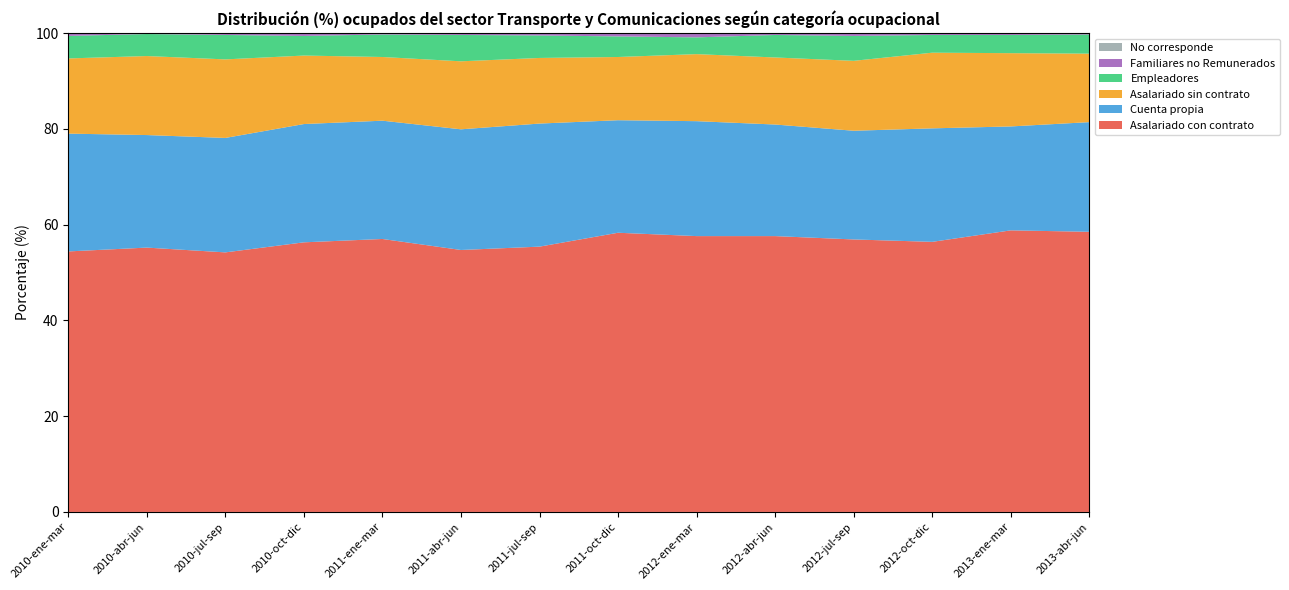

Reading left to right, list all the values displayed in this chart.

Asalariado con contrato: 54.4	55.2	54.2	56.3	57.0	54.7	55.4	58.3	57.6	57.6	56.9	56.4	58.8	58.5
Cuenta propia: 24.6	23.5	23.9	24.7	24.7	25.2	25.7	23.5	24.0	23.3	22.7	23.7	21.7	22.9
Asalariado sin contrato: 15.7	16.5	16.4	14.3	13.3	14.2	13.7	13.2	14.0	14.0	14.6	15.8	15.3	14.3
Empleadores: 4.7	4.6	5.1	4.1	4.7	5.5	4.7	4.3	3.5	4.7	5.2	3.7	3.8	4.0
Familiares no Remunerados: 0.5	0.3	0.5	0.6	0.4	0.4	0.6	0.6	0.9	0.4	0.6	0.3	0.4	0.3
No corresponde: 0.0	0.0	0.0	0.0	0.0	0.0	0.0	0.0	0.0	0.0	0.0	0.0	0.0	0.0